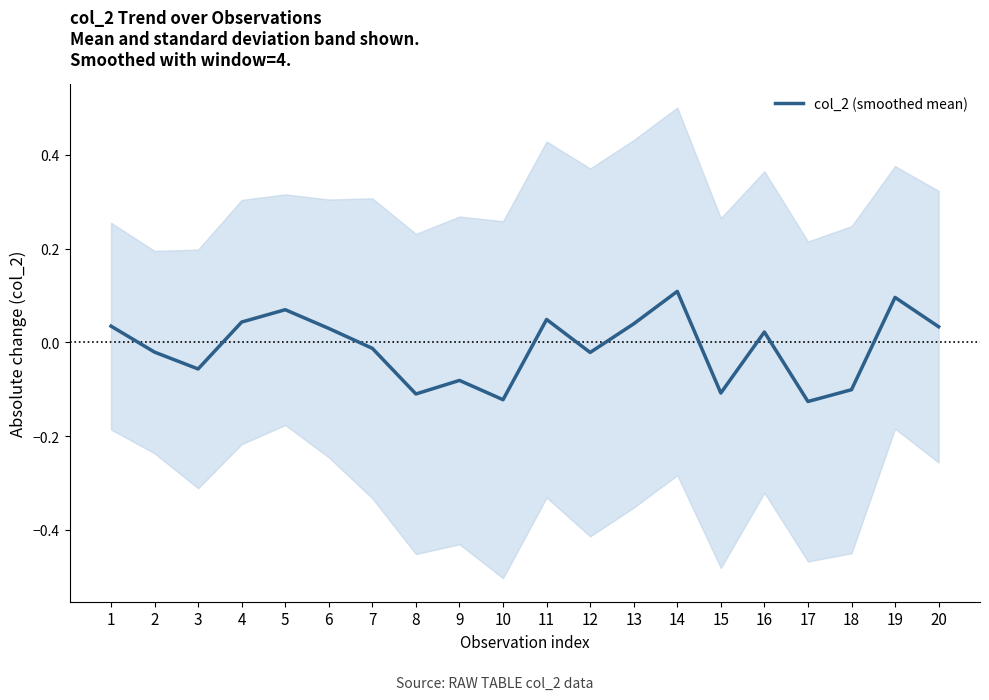

Rank the categories by value from highest to lowest.

14, 19, 5, 11, 4, 13, 1, 20, 6, 16, 7, 2, 12, 3, 9, 18, 15, 8, 10, 17